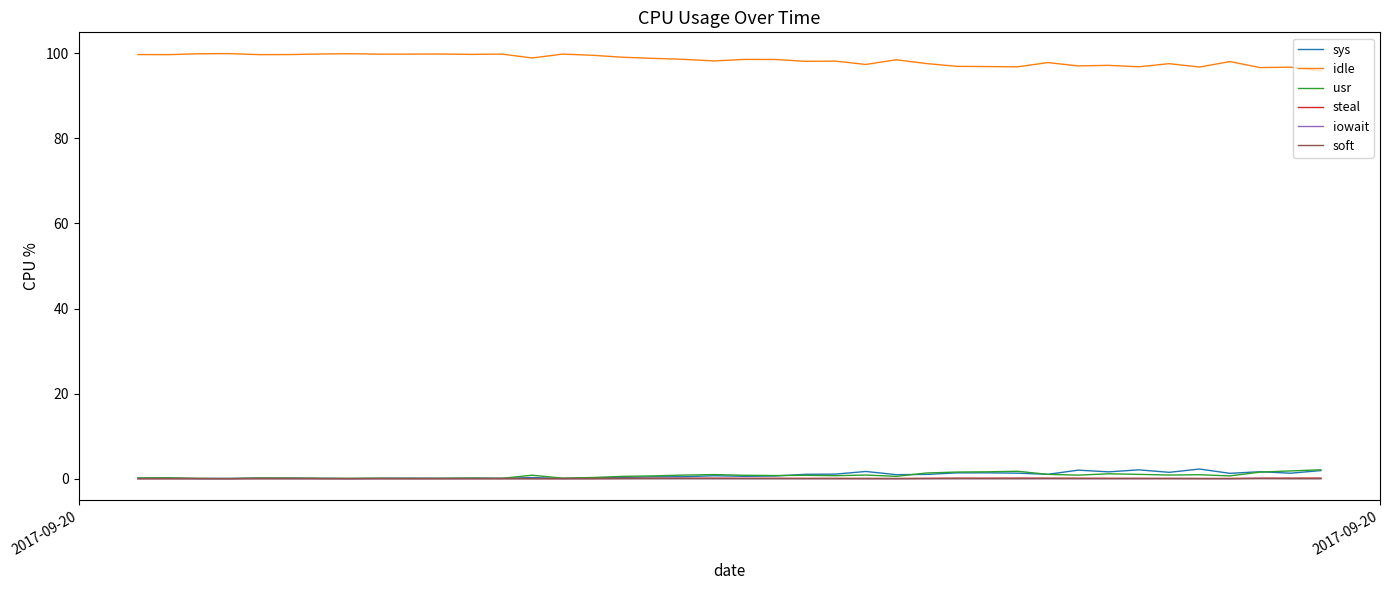

What is the maximum value shown in the chart?

99.9